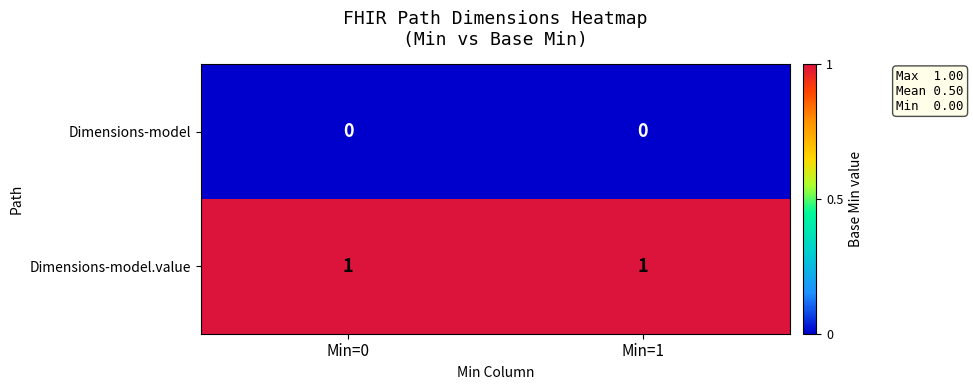

Reading left to right, what are all the values shown in this chart?

Dimensions-model: Min=0=0	Min=1=0
Dimensions-model.value: Min=0=1	Min=1=1